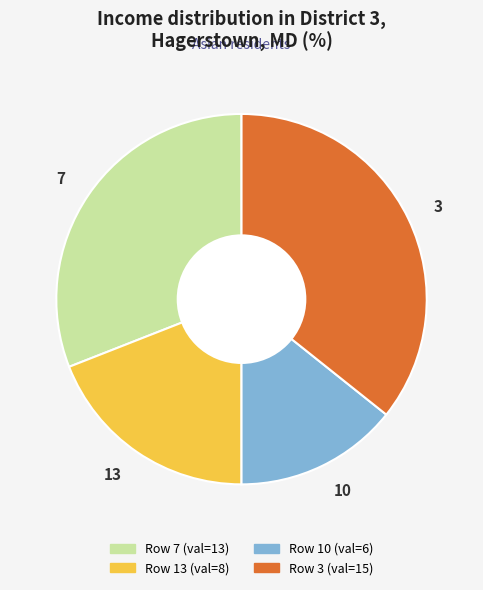

True or false: 13 accounts for 9% of the total.

False